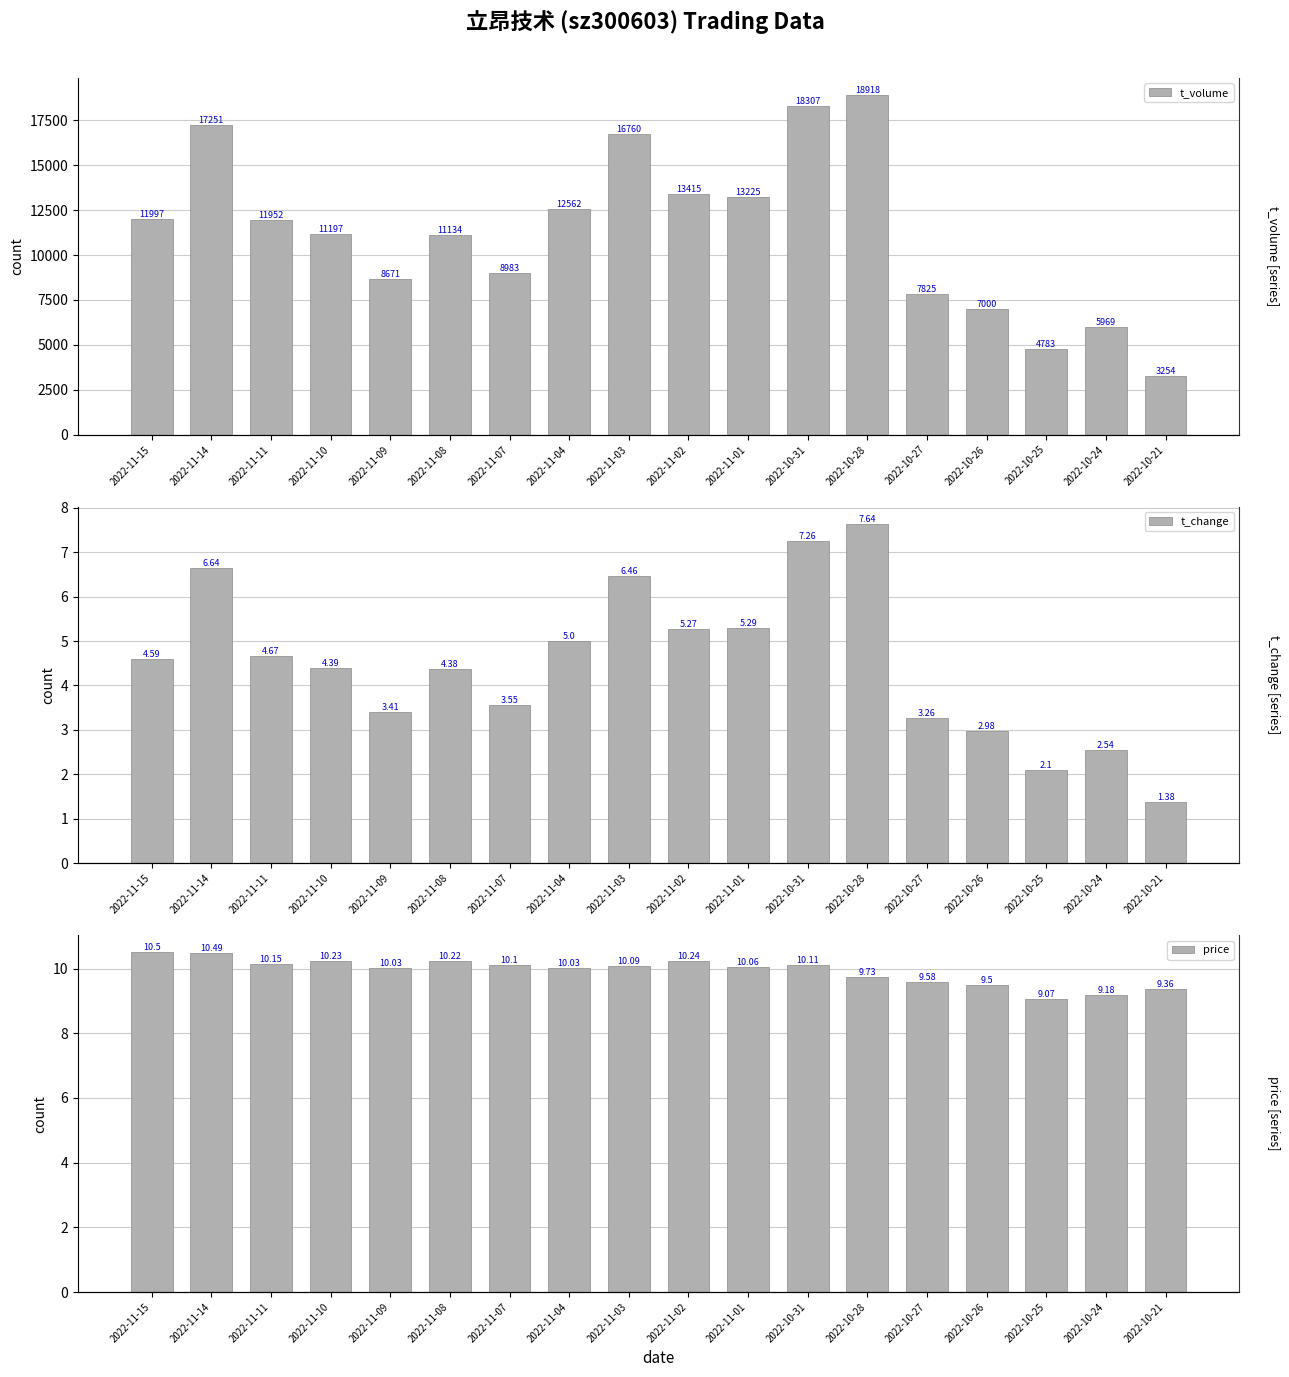

What is the maximum value for price?

10.5